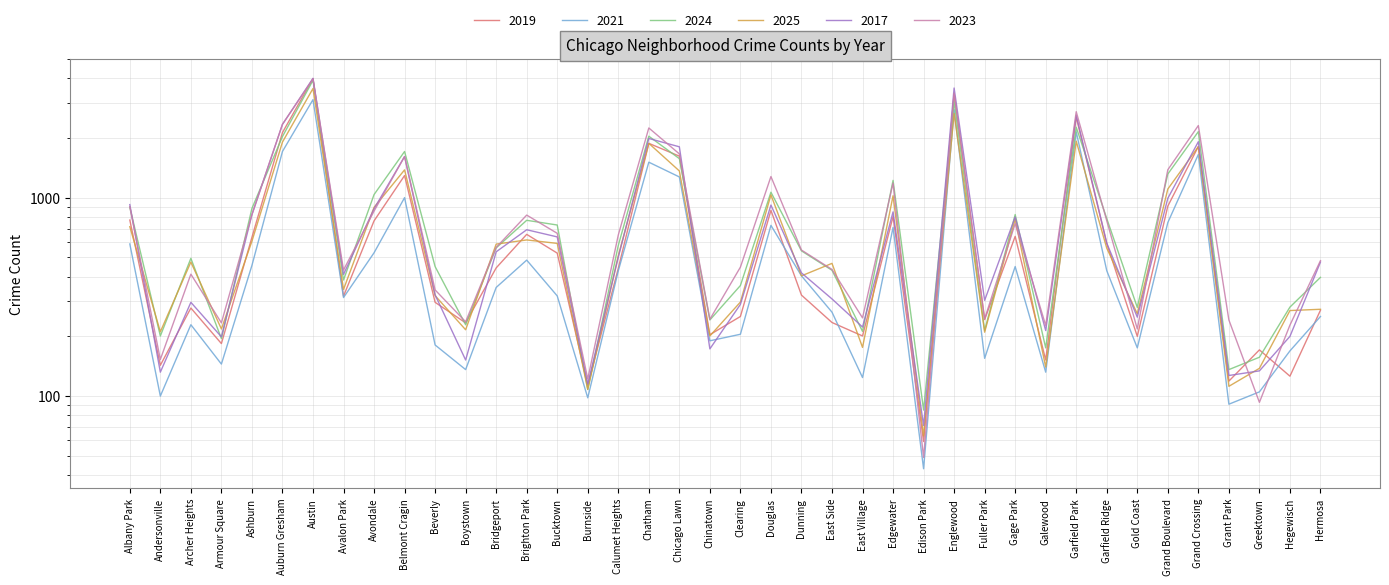

Is this an area chart (filled region under the line)?

No